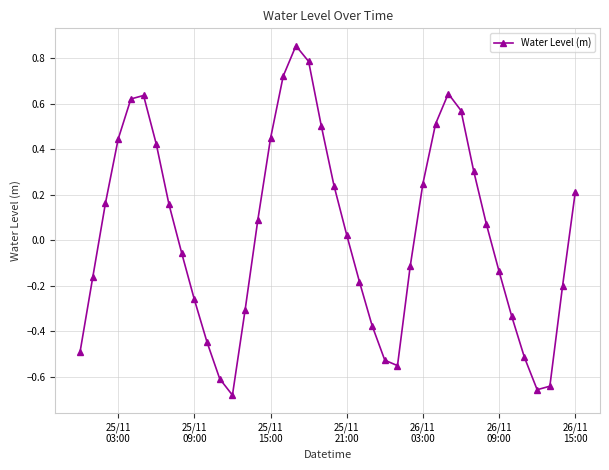

What is the value of the 19th point from the left?

0.8